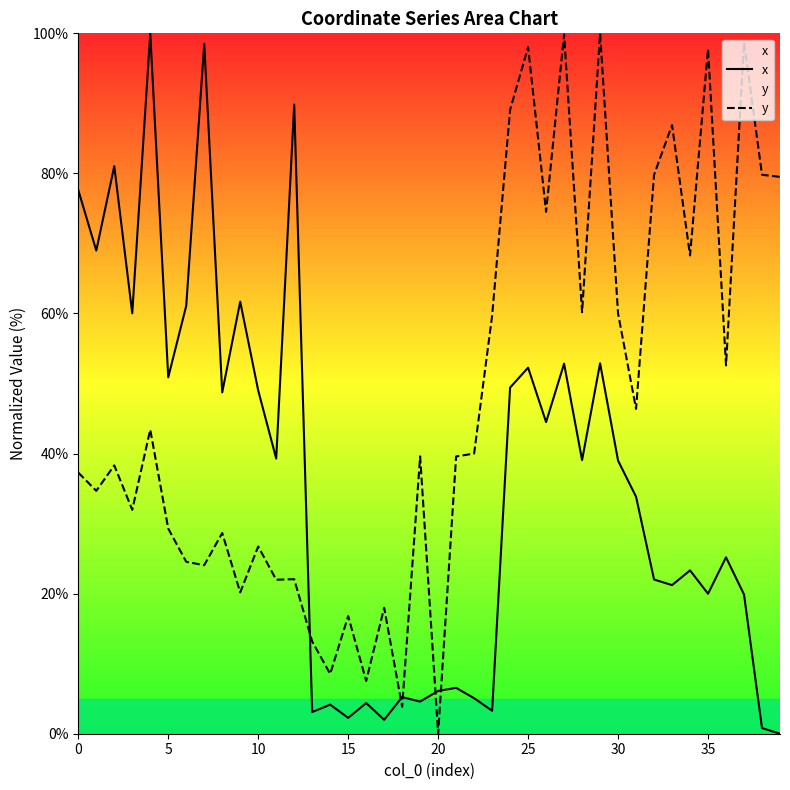

At which label is x closest to 50?

24